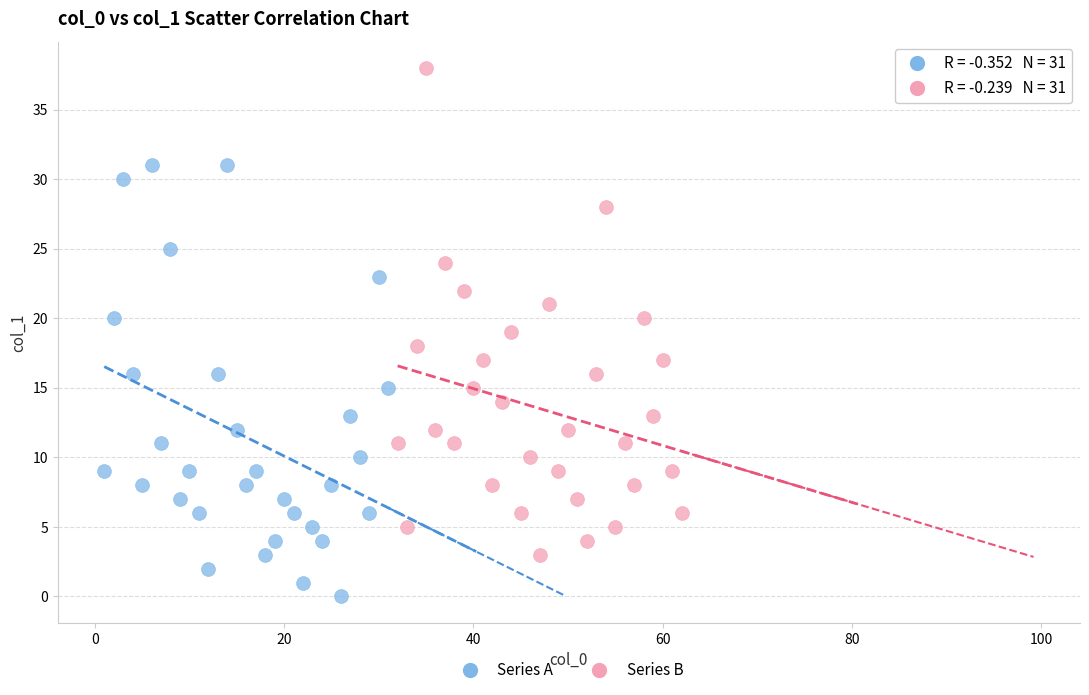

Which series reaches the maximum Y coordinate?

Series B